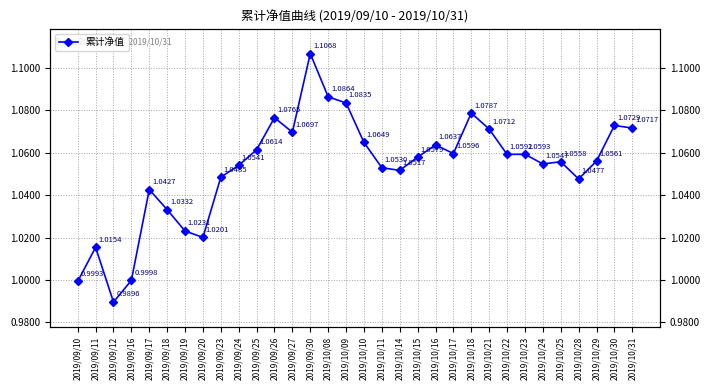

The value at 2019/09/26 is 1.1. True or false?

True